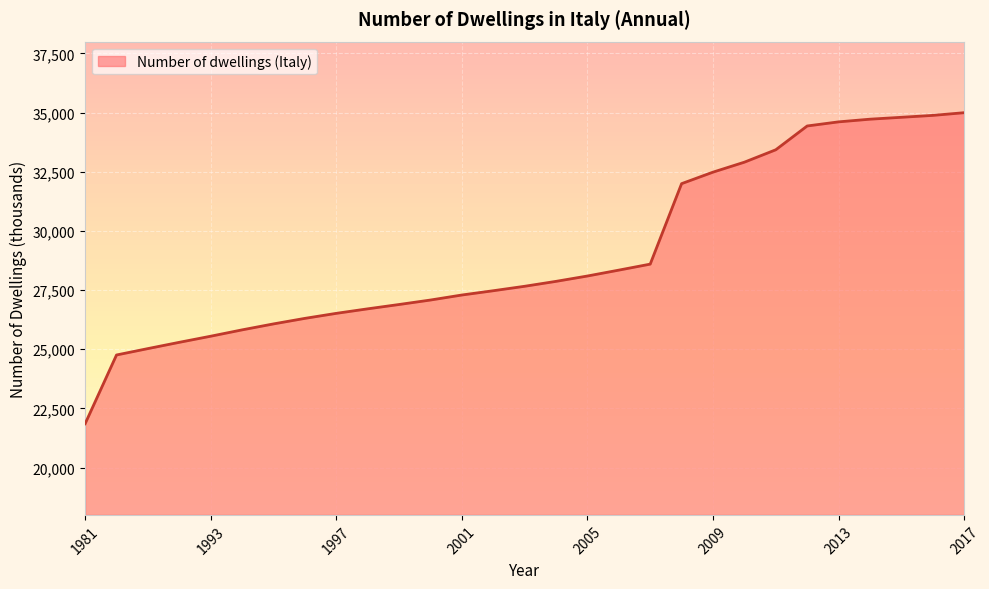

Does the chart have visible grid lines?

Yes